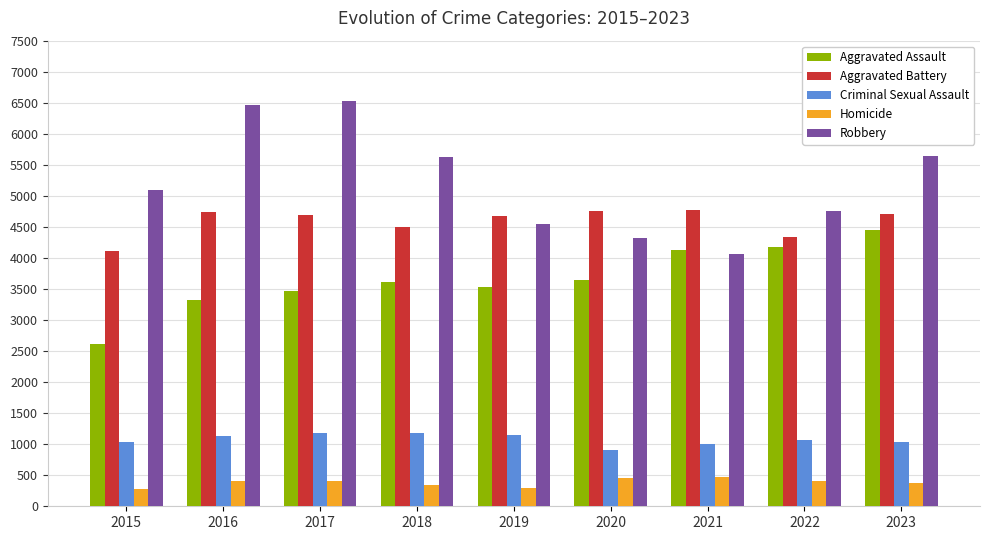

Which series has the largest total across all categories?

Robbery